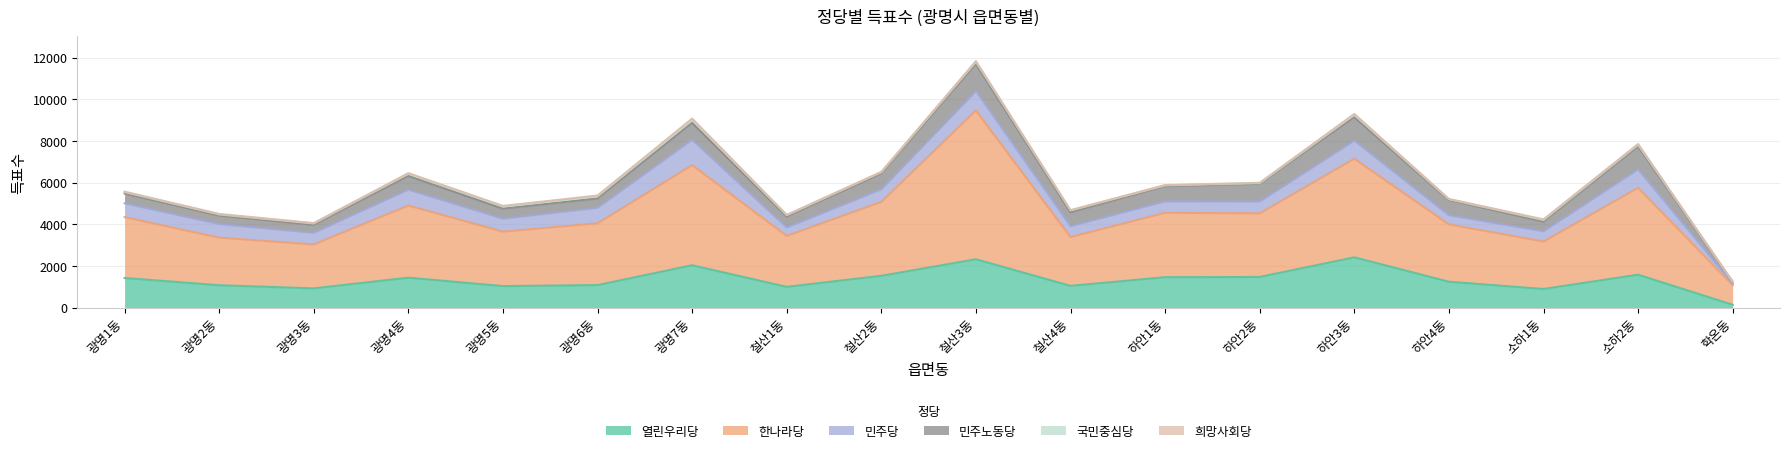

Count the number of data series in this chart.

6